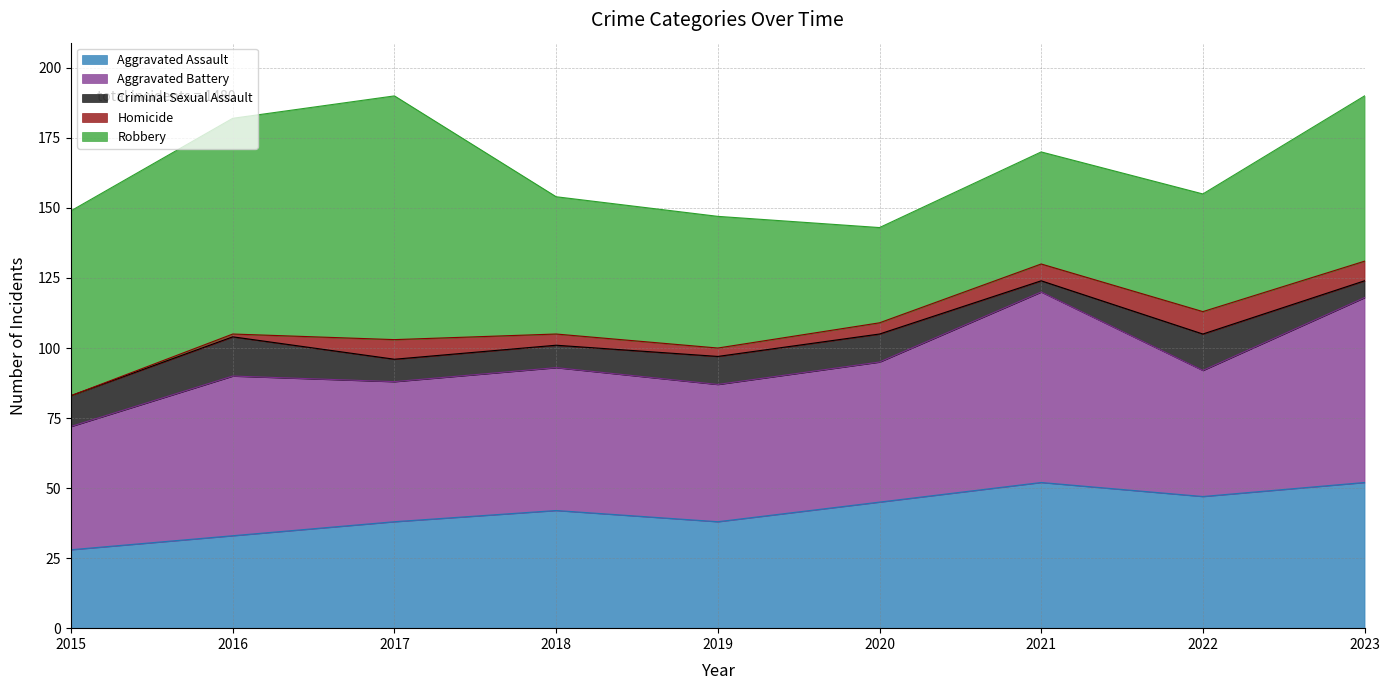

Which category has the highest value across all series?

2017